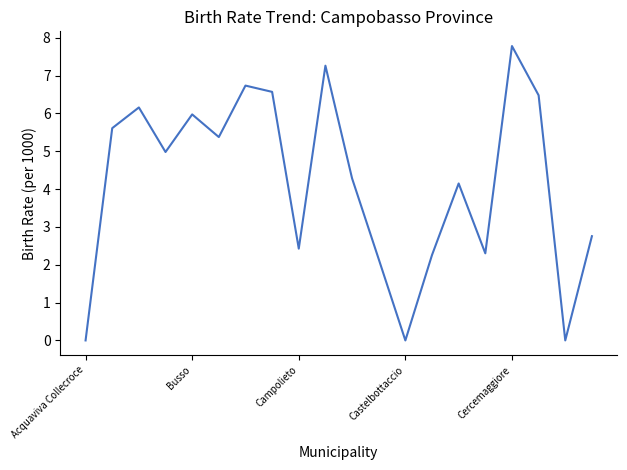

What is the maximum value shown in the chart?

7.8